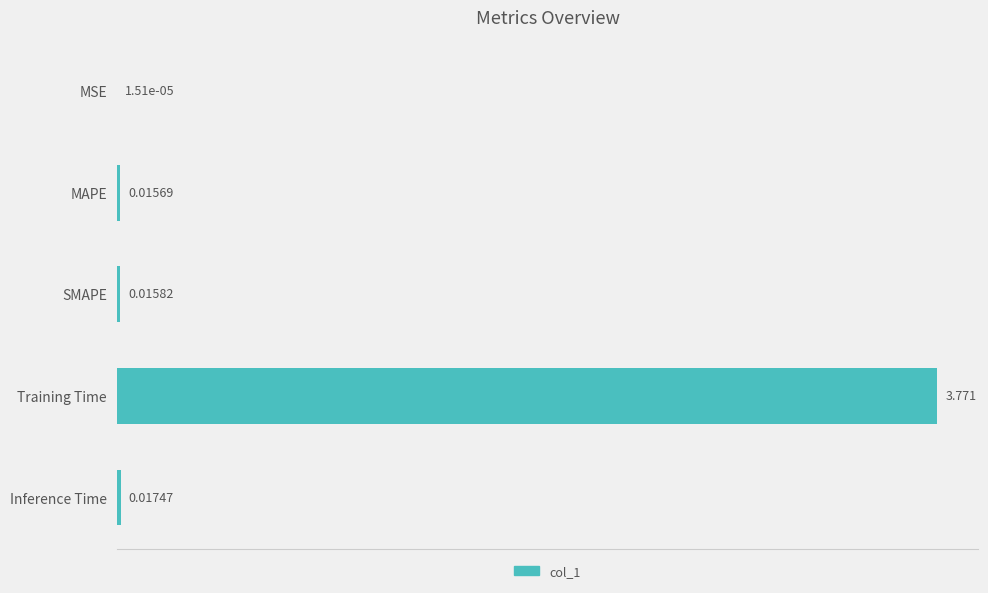

Which label corresponds to the largest value in the chart?

Training Time